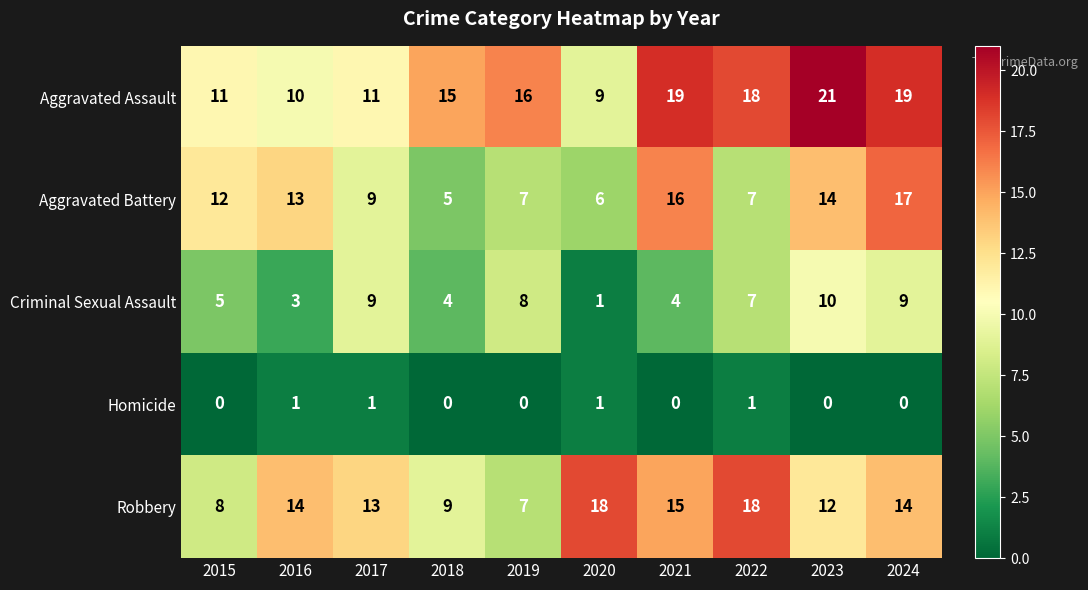

What is the difference between the maximum and minimum values in the Robbery series?

11